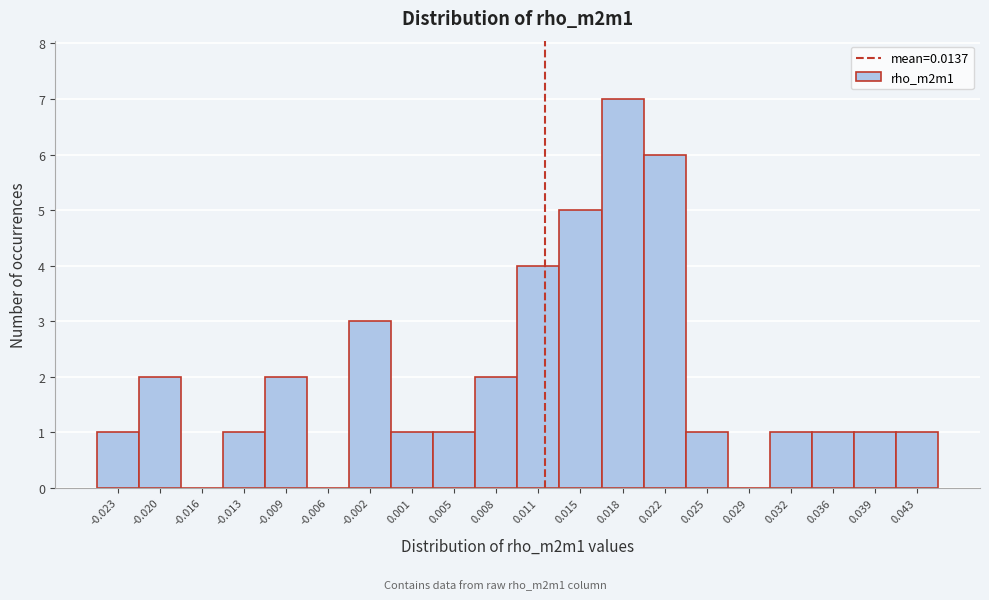

Reading left to right, what are all the values shown in this chart?

-0.023=1	-0.020=2	-0.016=0	-0.013=1	-0.009=2	-0.006=0	-0.002=3	0.001=1	0.005=1	0.008=2	0.011=4	0.015=5	0.018=7	0.022=6	0.025=1	0.029=0	0.032=1	0.036=1	0.039=1	0.043=1